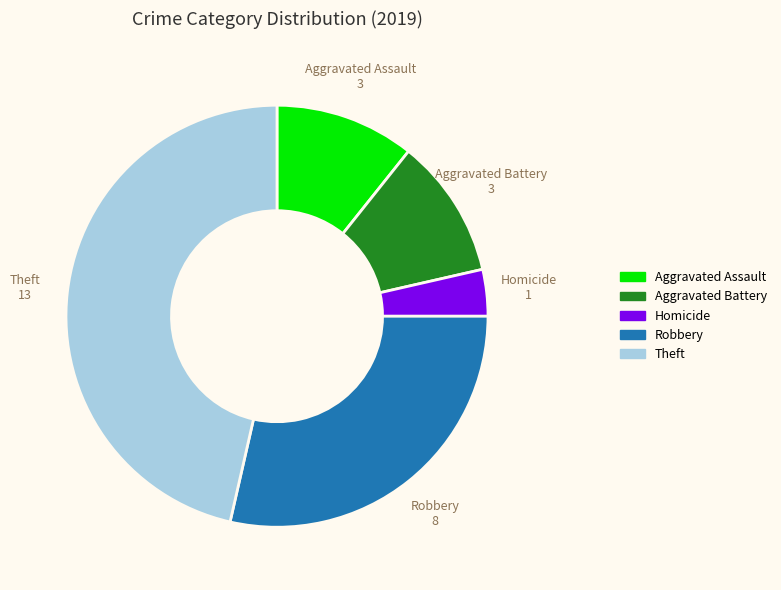

Does any single category account for the majority?

No